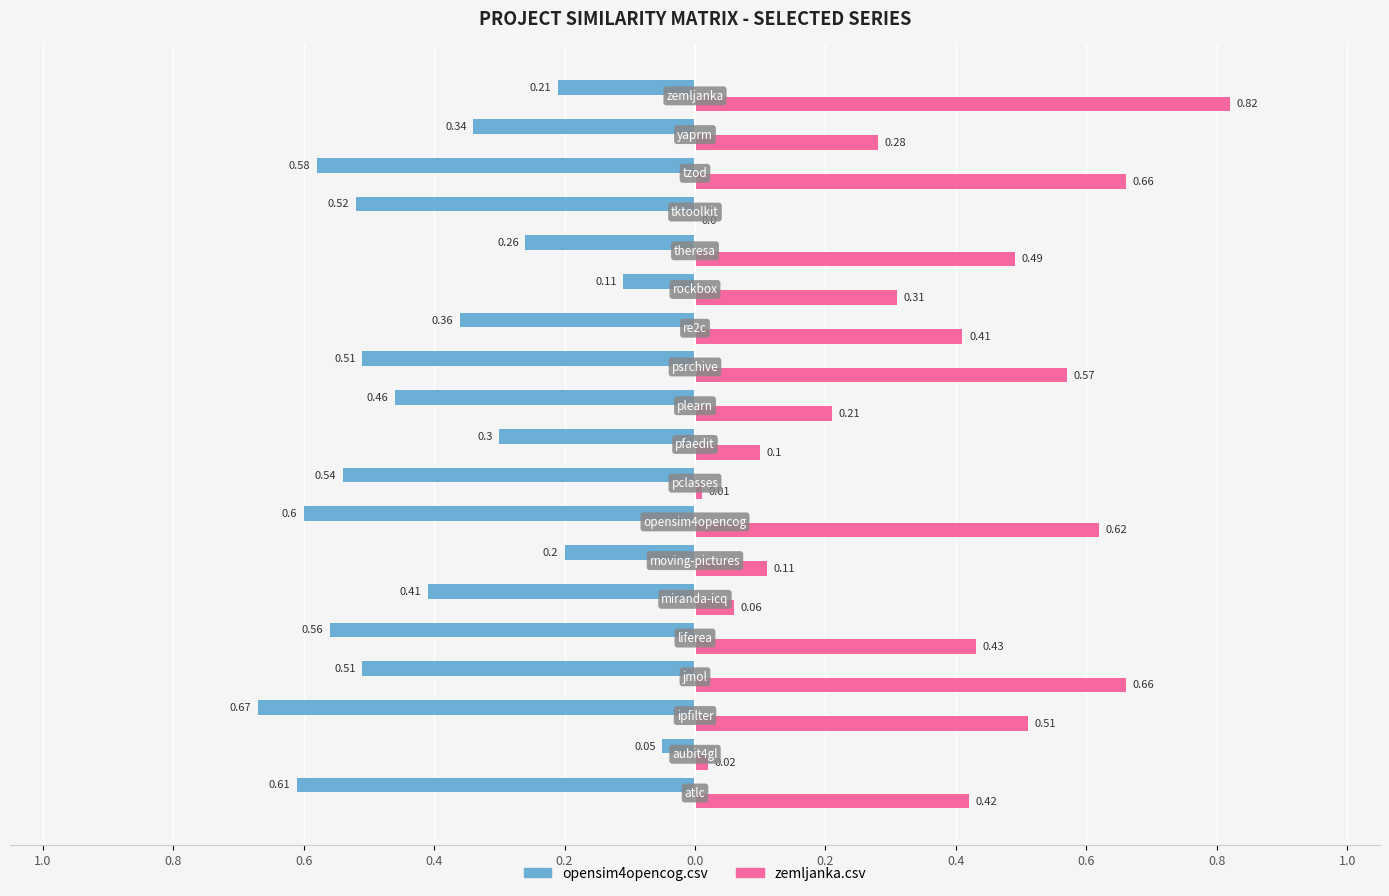

What is the value of the zemljanka.csv bar at the 19th from the left?

0.8